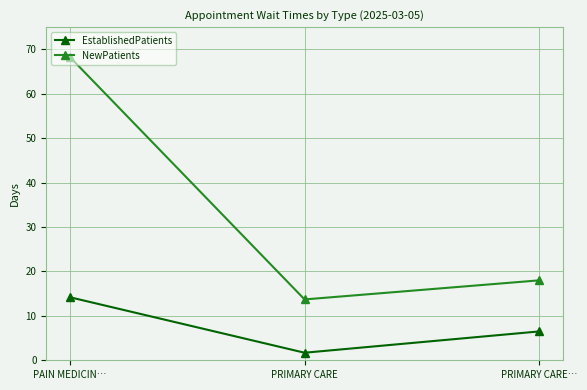

At which label does NewPatients first exceed 18?

PAIN MEDICIN…